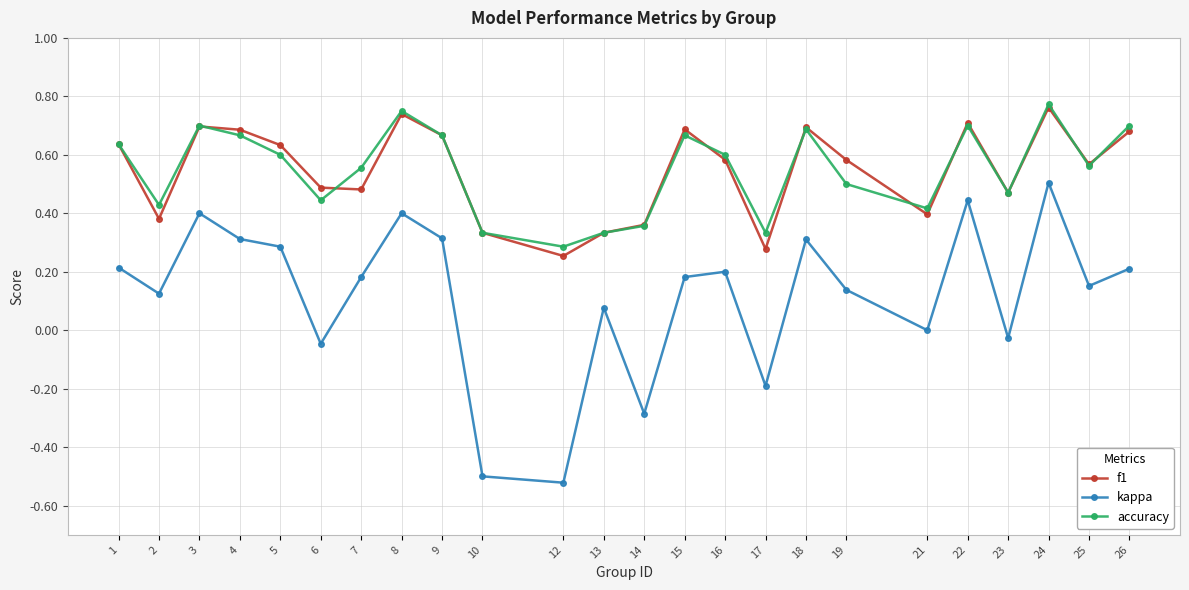

What is the total value across all series at 3?

1.8